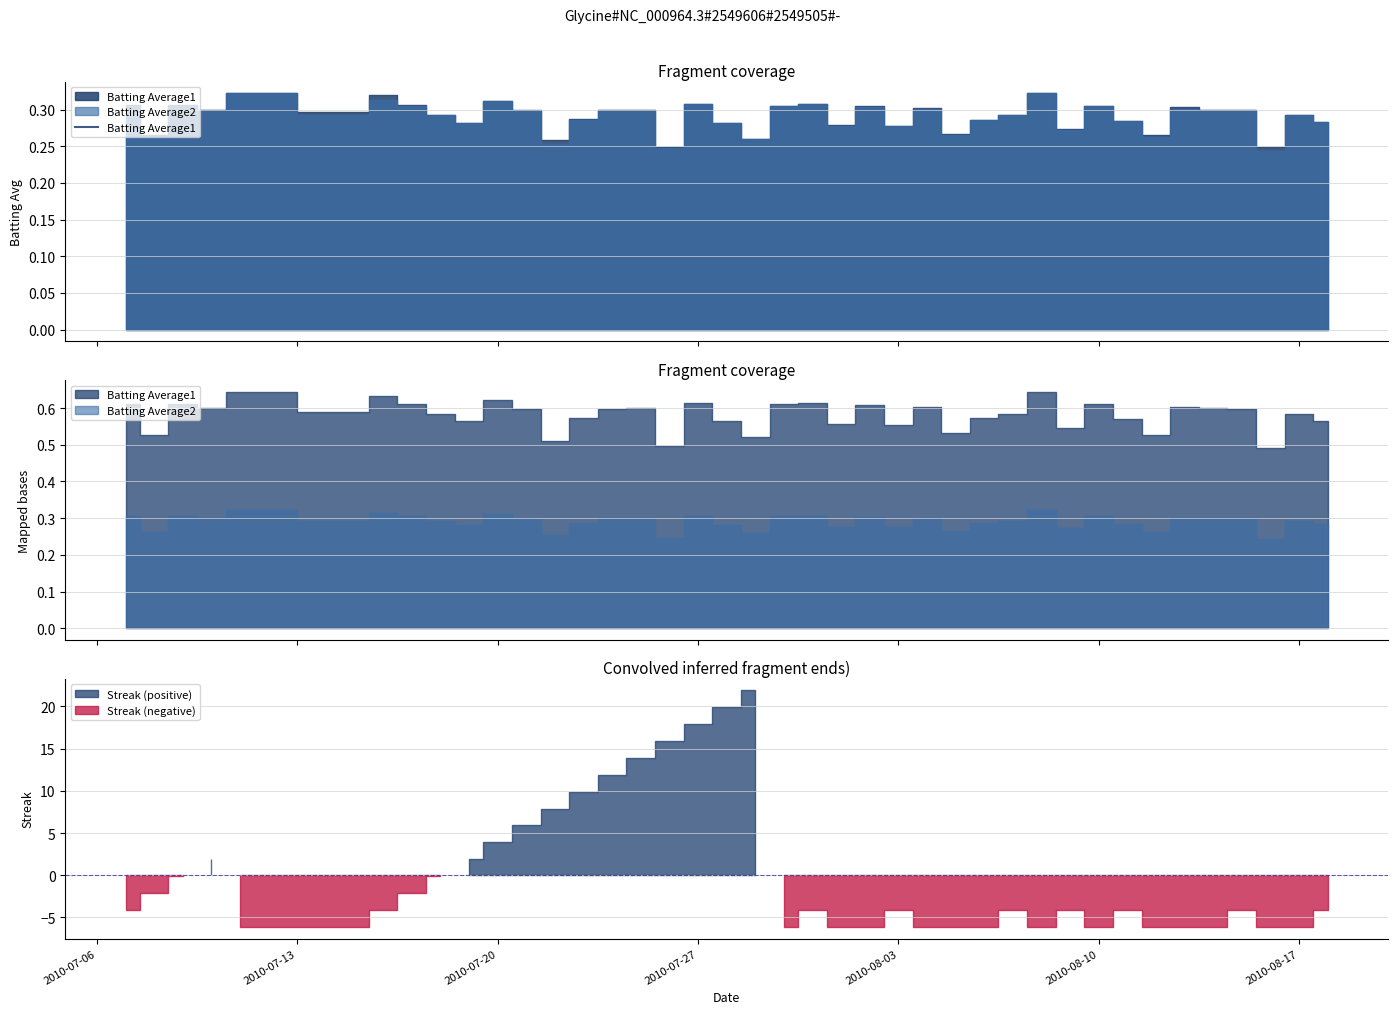

True or false: Batting Average2 and Batting Average1 intersect in this chart.

False